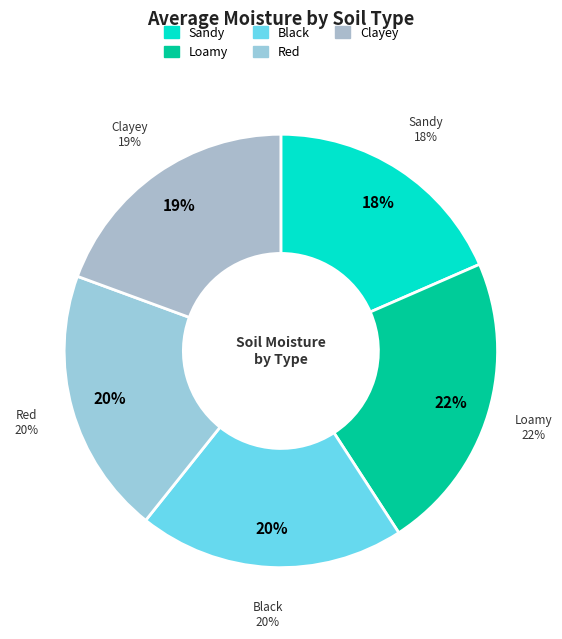

What is the change in value from Sandy to Clayey?

+1